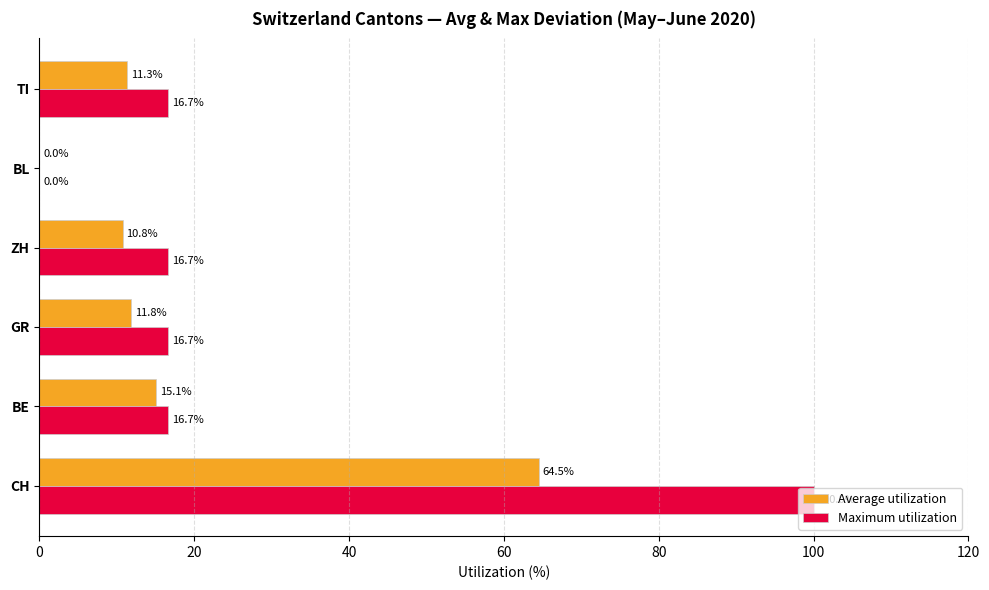

What is the sum of all Average utilization values?

113.4